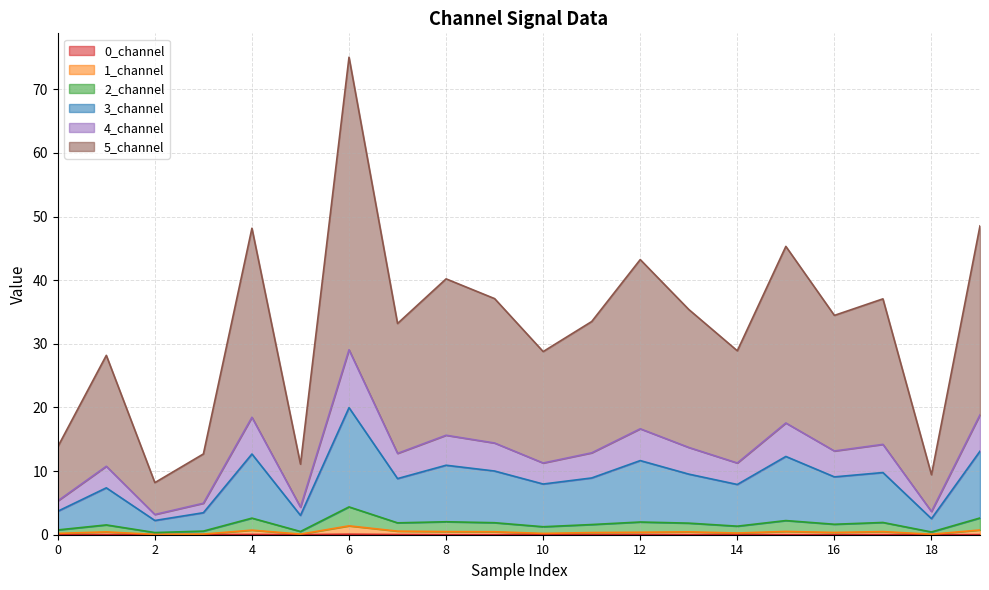

True or false: 0_channel and 1_channel cross at least once.

False